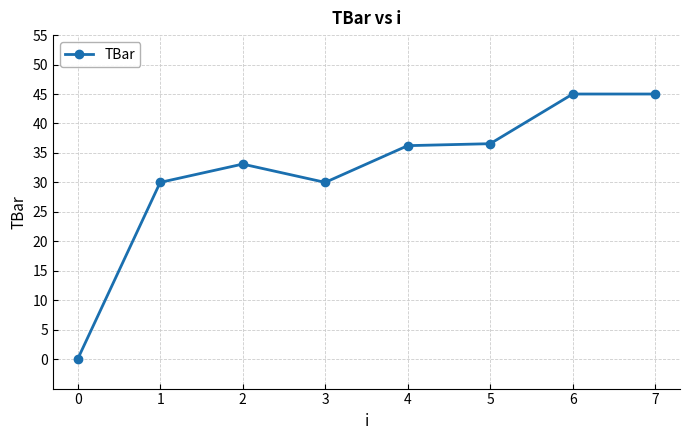

What is the difference between the maximum and minimum values?

45.0